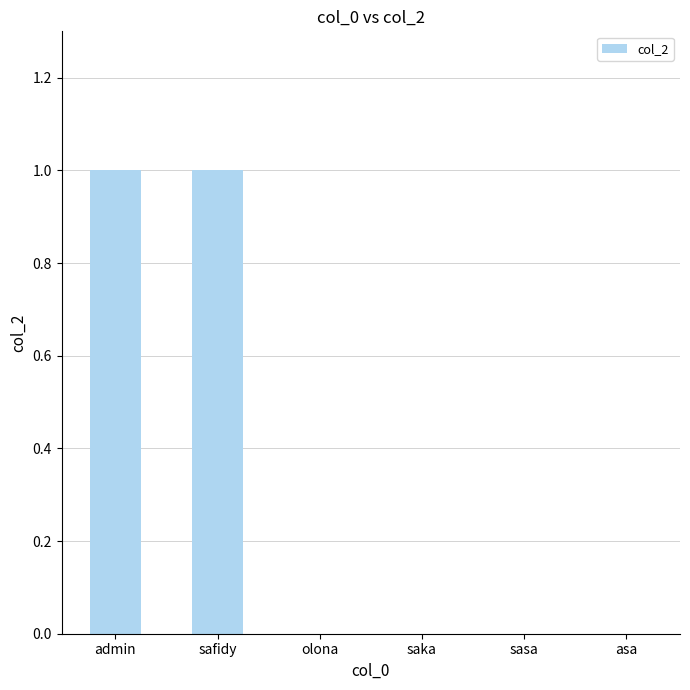

The chart shows a value of 0 at olona. True or false?

True